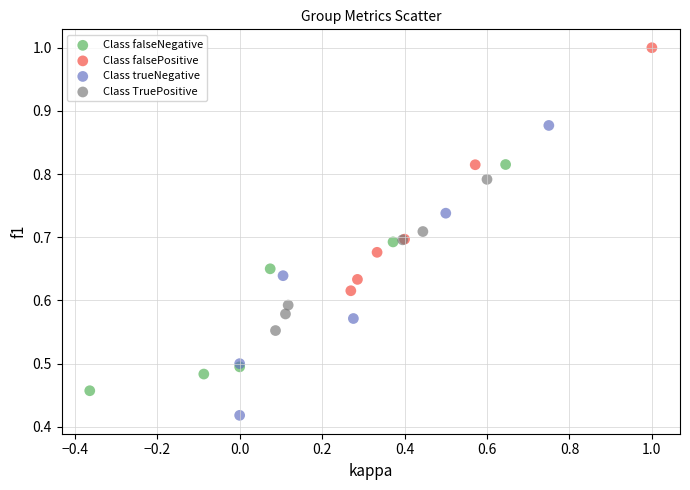

Which series reaches the maximum Y coordinate?

Class falsePositive